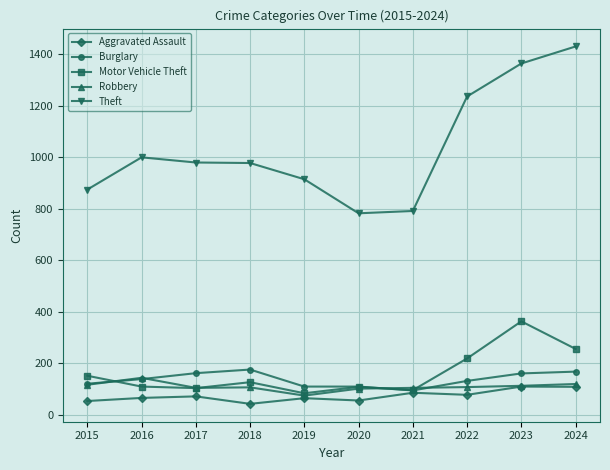

True or false: Aggravated Assault has a value of 198 at 2023.

False